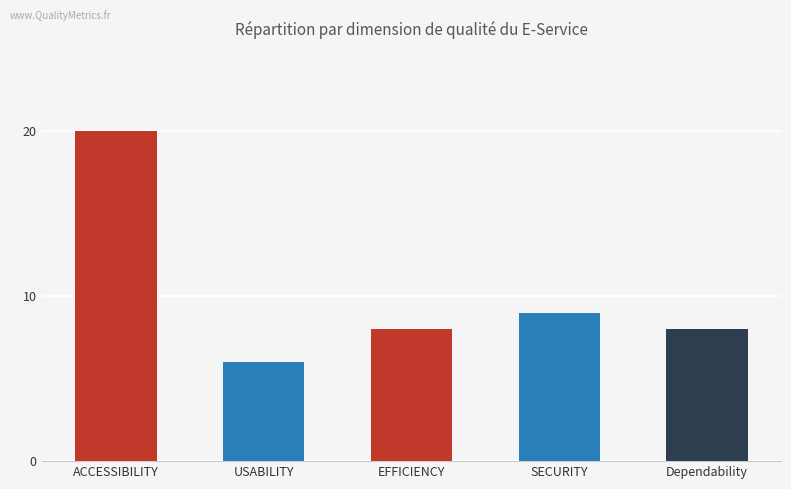

Which category has the highest value across all series?

ACCESSIBILITY